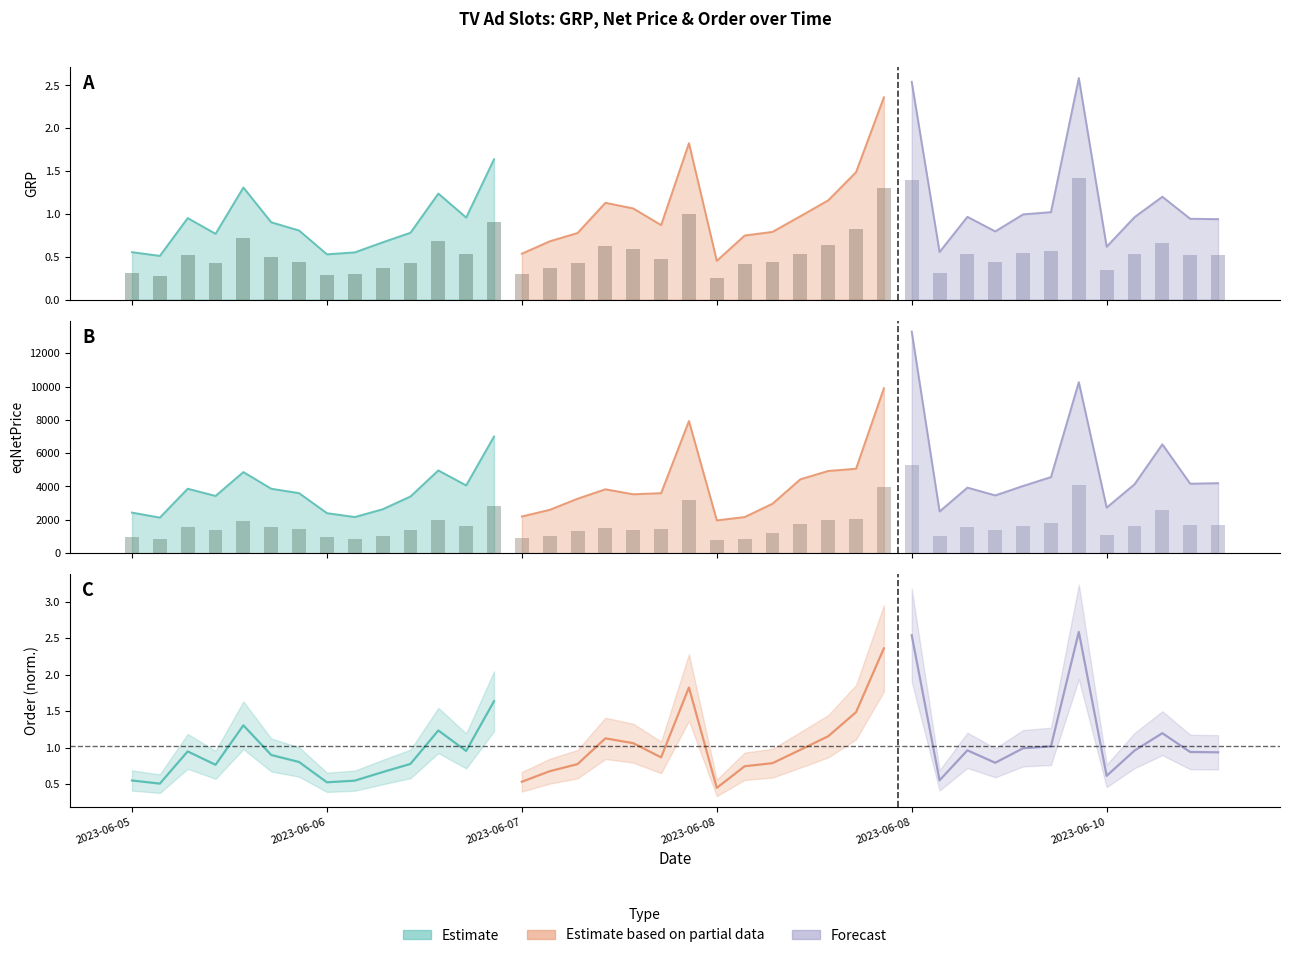

What is the total value across all series at 2023-06-06 12:20?

5337.2